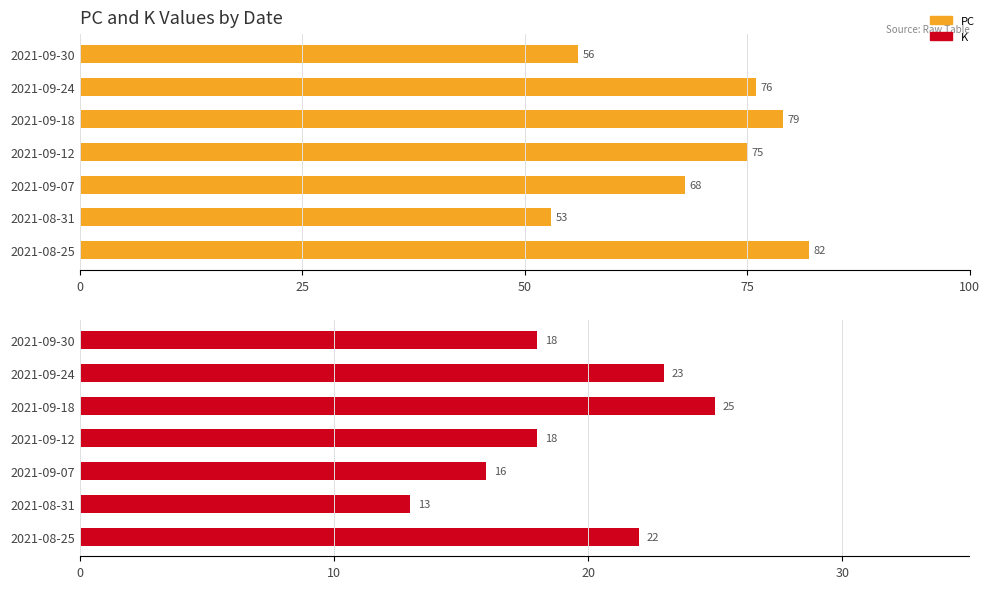

Which series has the largest total across all categories?

PC